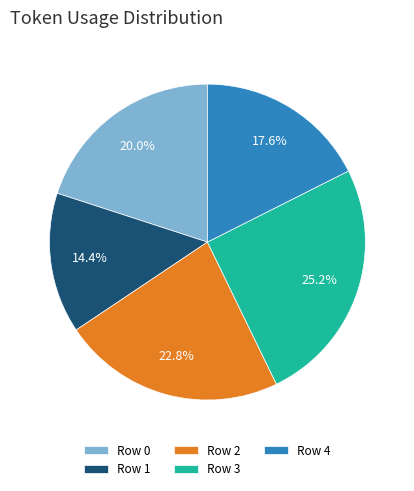

How many slices are in this pie chart?

5